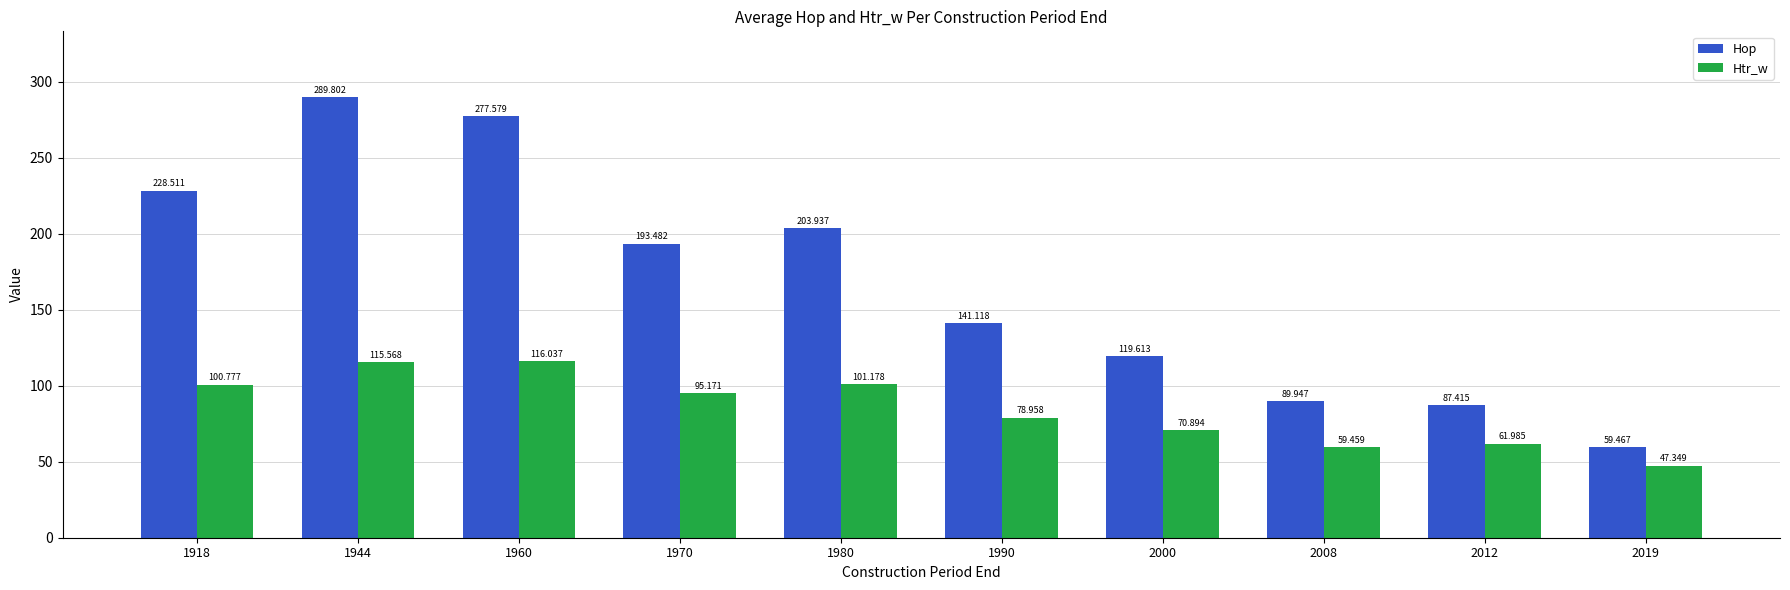

Reading right to left, what are all the values shown in this chart?

Hop: 2019=59.5	2012=87.4	2008=89.9	2000=119.6	1990=141.1	1980=203.9	1970=193.5	1960=277.6	1944=289.8	1918=228.5
Htr_w: 2019=47.3	2012=62.0	2008=59.5	2000=70.9	1990=79.0	1980=101.2	1970=95.2	1960=116.0	1944=115.6	1918=100.8